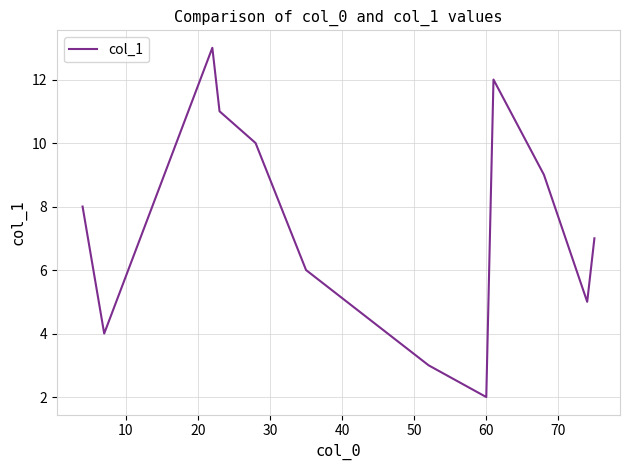

What is the sum of all values?

90.0